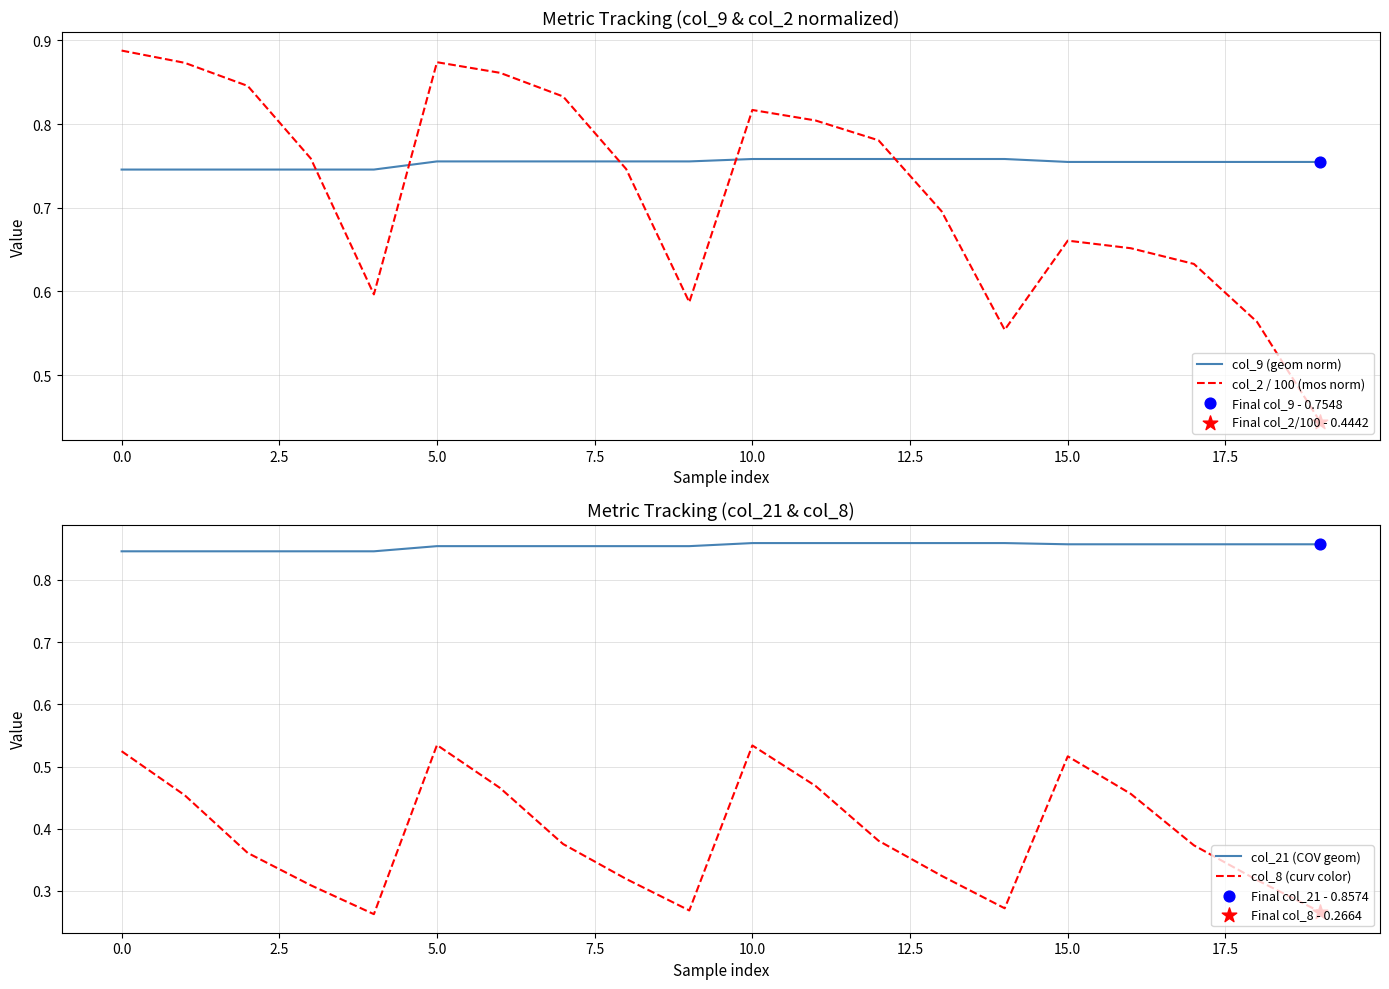

Which series has the widest spread of Y values?

col_2 / 100 (mos norm)